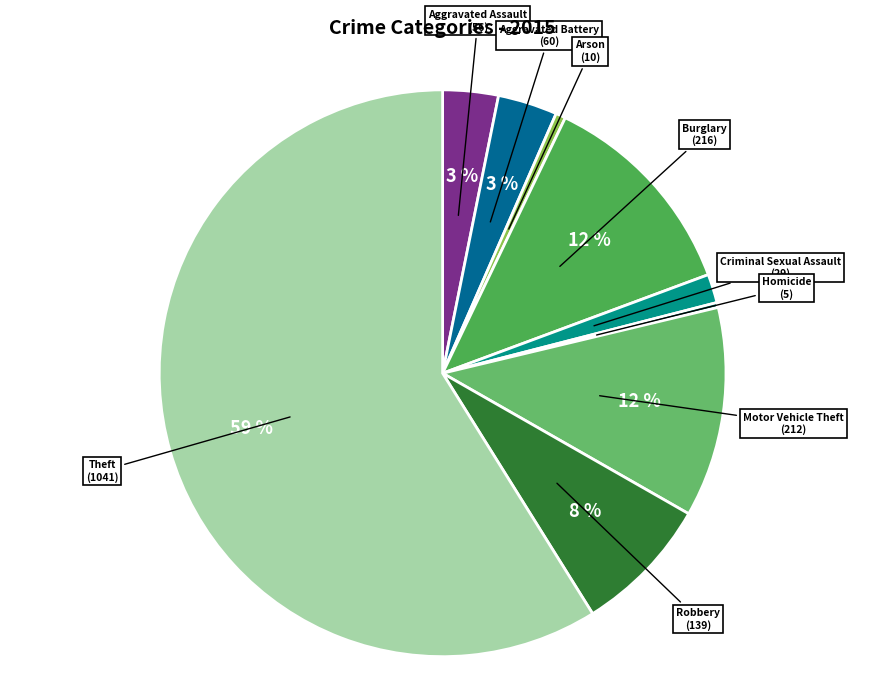

Which slice is the largest?

Theft